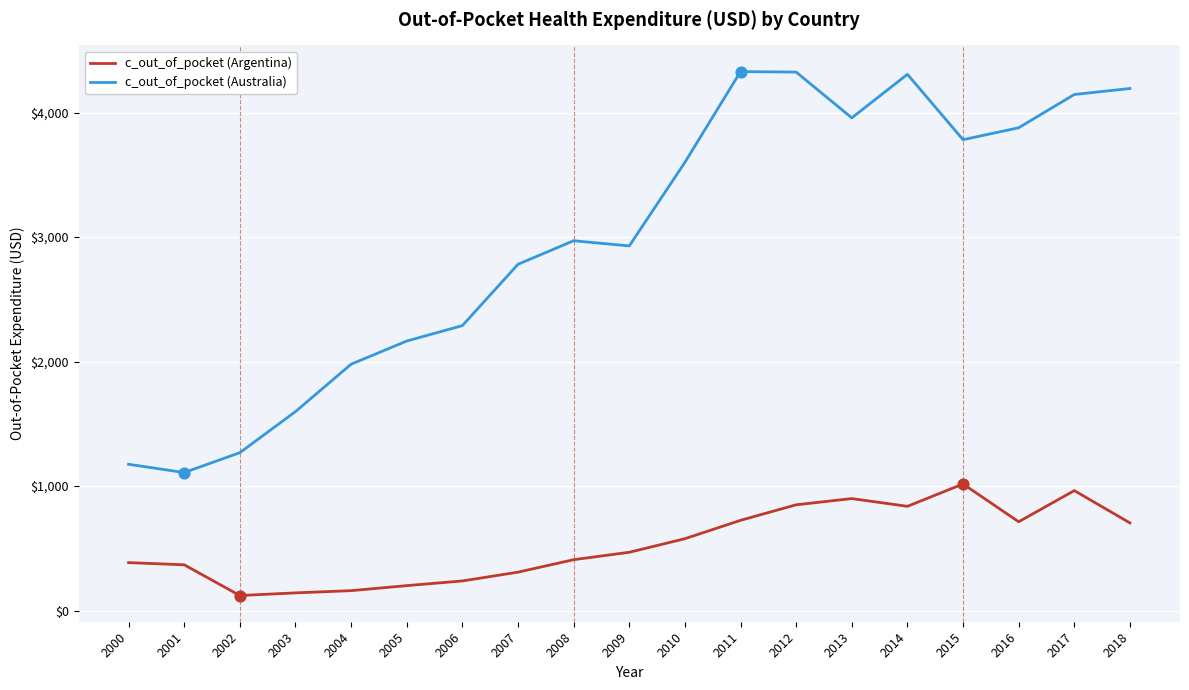

What are all the series names shown in the legend?

c_out_of_pocket (Argentina), c_out_of_pocket (Australia)